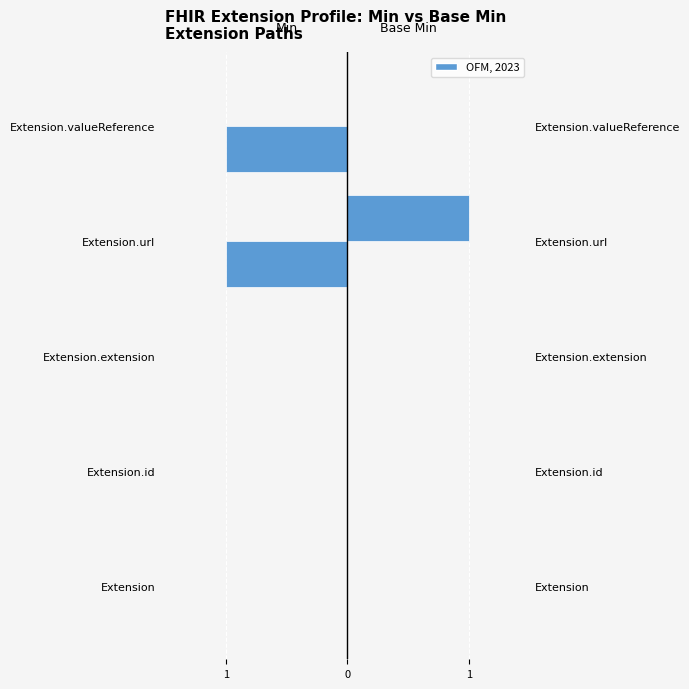

What is the greatest value displayed?

1